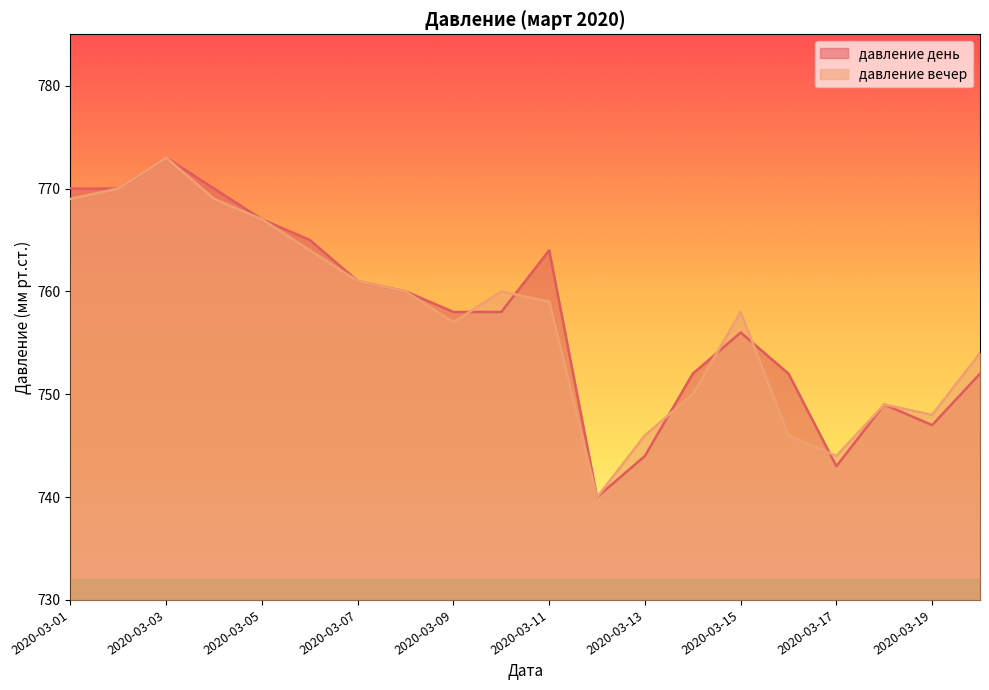

List the labels in order of давление вечер value, largest first.

2020-03-03, 2020-03-02, 2020-03-01, 2020-03-04, 2020-03-05, 2020-03-06, 2020-03-07, 2020-03-08, 2020-03-10, 2020-03-11, 2020-03-15, 2020-03-09, 2020-03-20, 2020-03-14, 2020-03-18, 2020-03-19, 2020-03-13, 2020-03-16, 2020-03-17, 2020-03-12